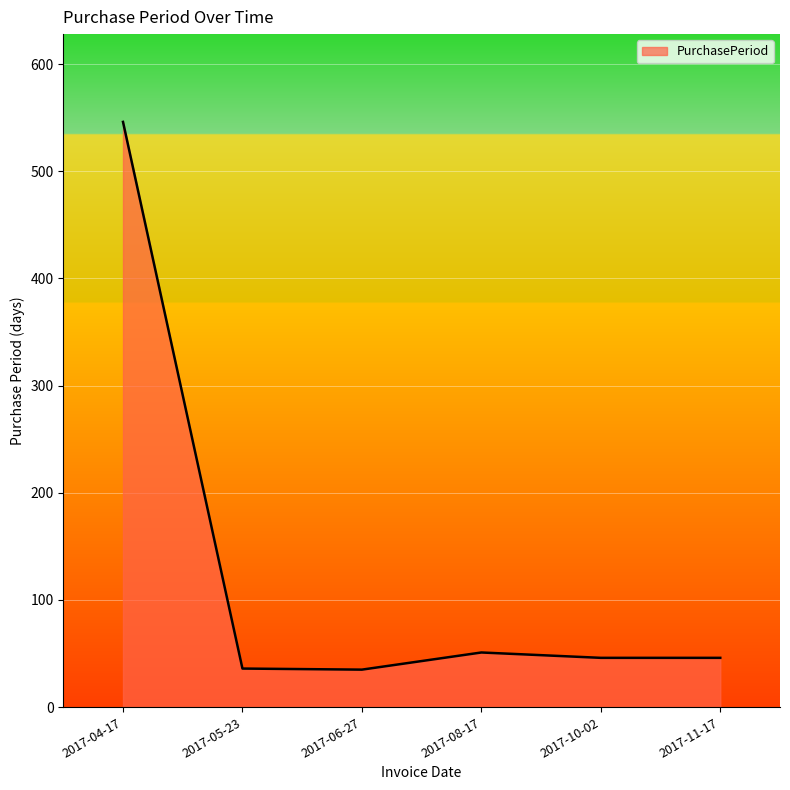

What is the maximum value shown in the chart?

546